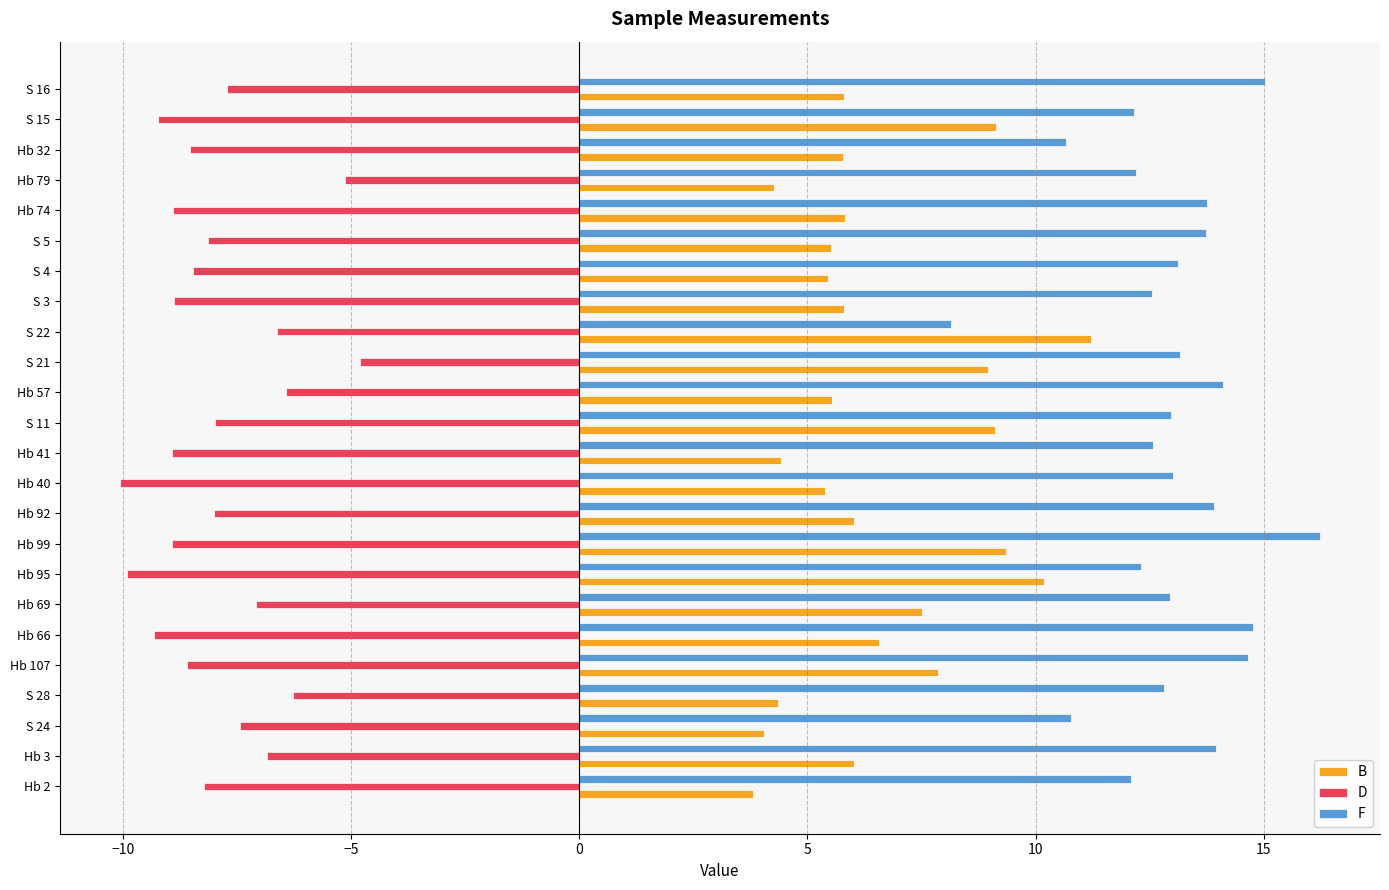

Is it true that B equals 2.1 at Hb 40?

False